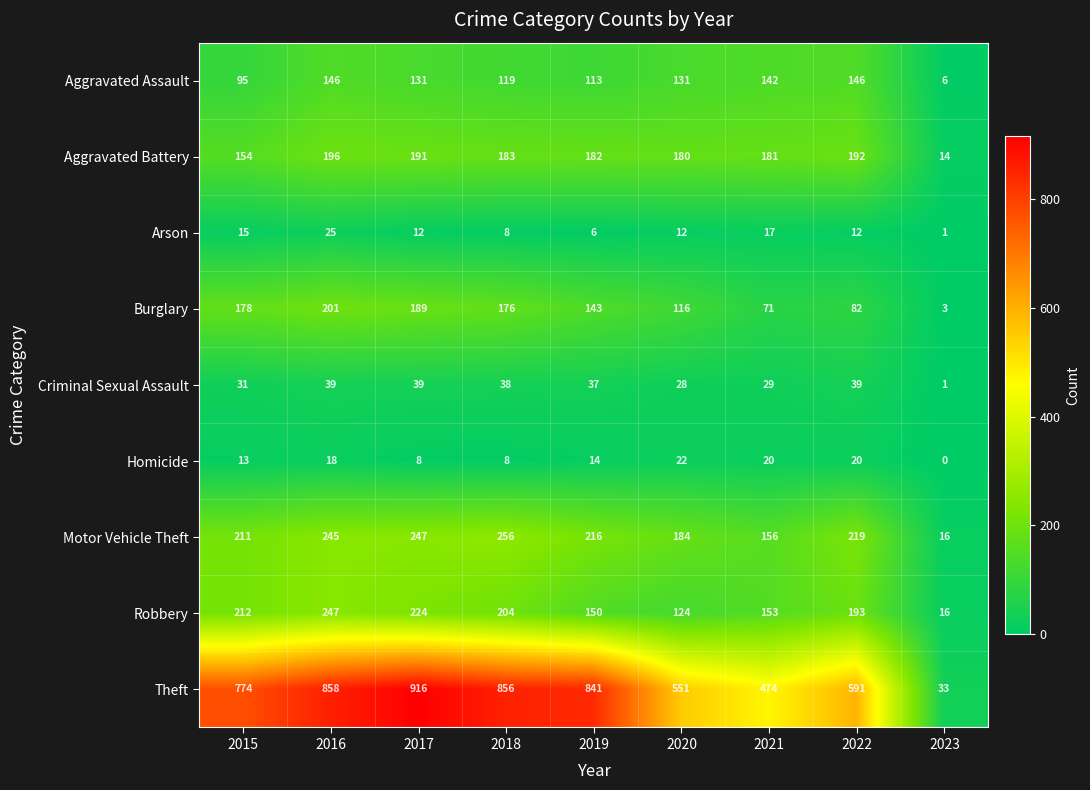

Is it true that Aggravated Battery equals 196 at 2016?

True